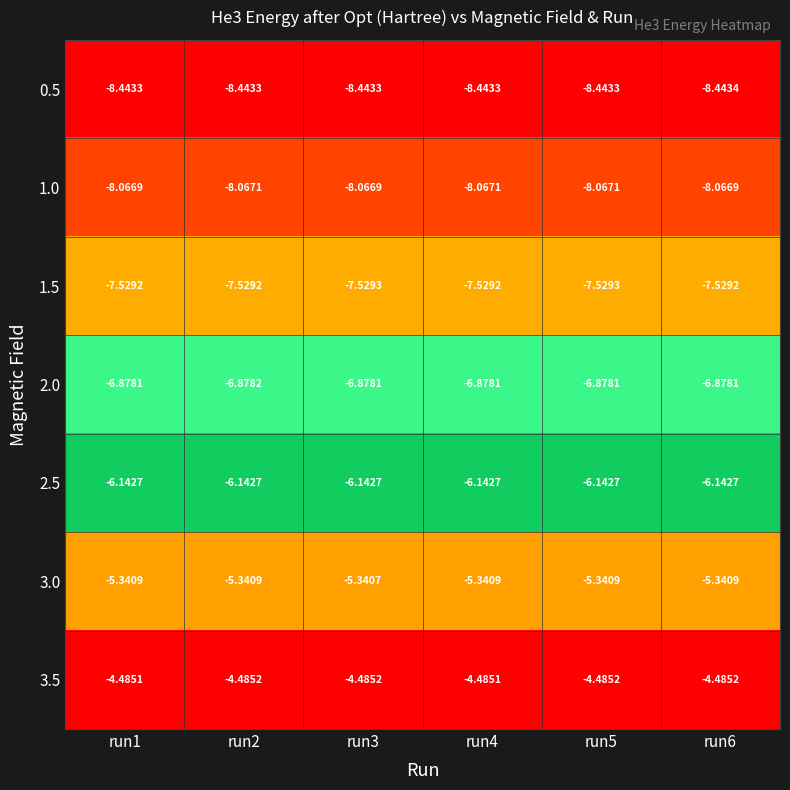

At how many categories does at least one series exceed -7?

6